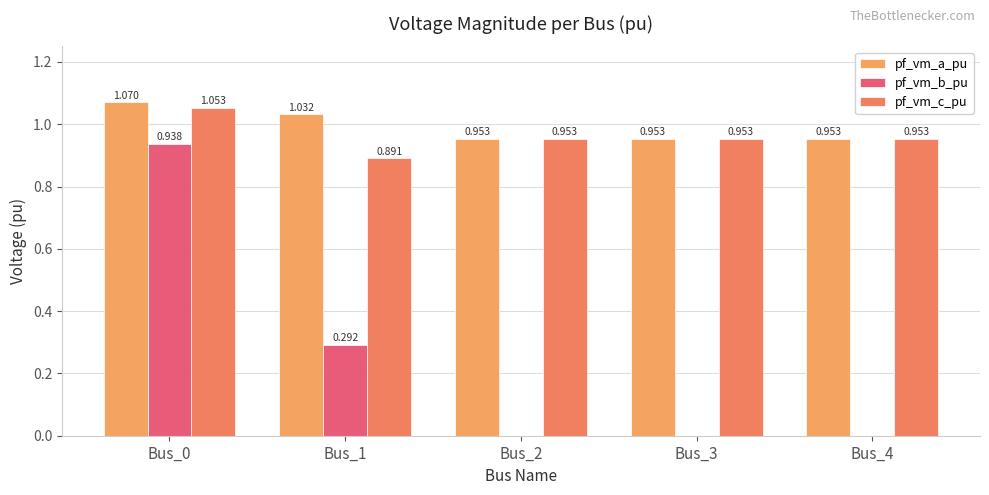

Which has a higher value, Bus_4 or Bus_0?

Bus_0